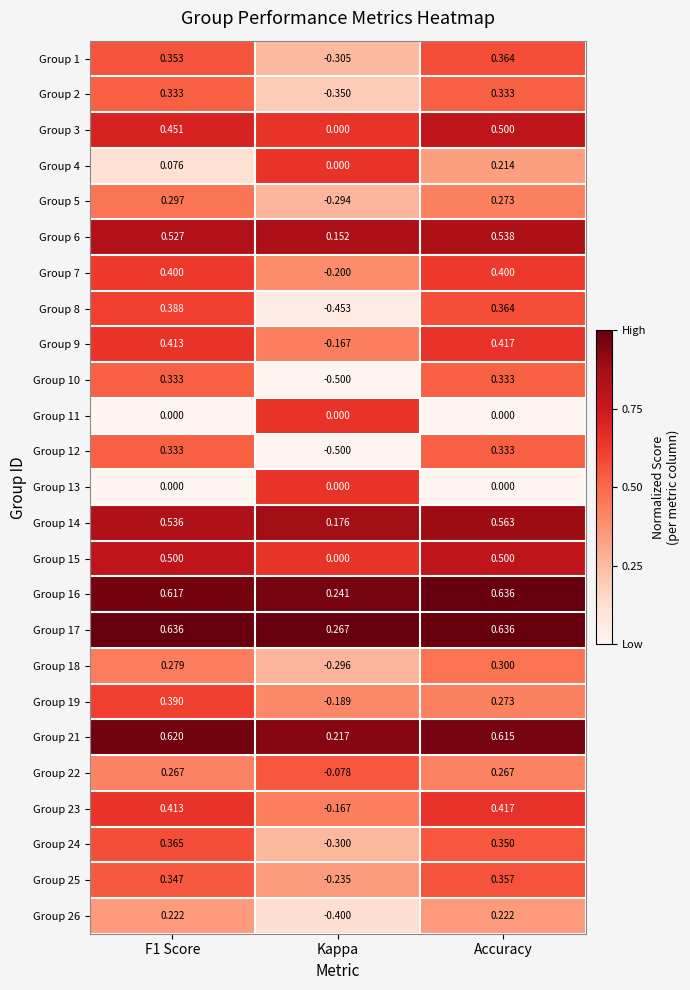

At which category is the sum across all series the highest?

Accuracy